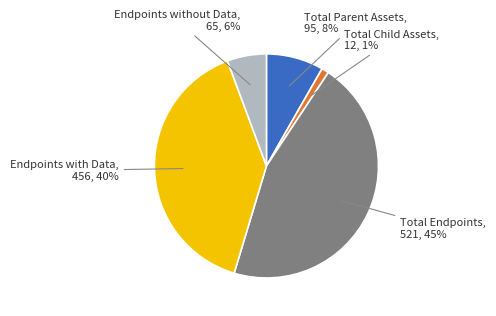

Does any single category account for the majority?

No